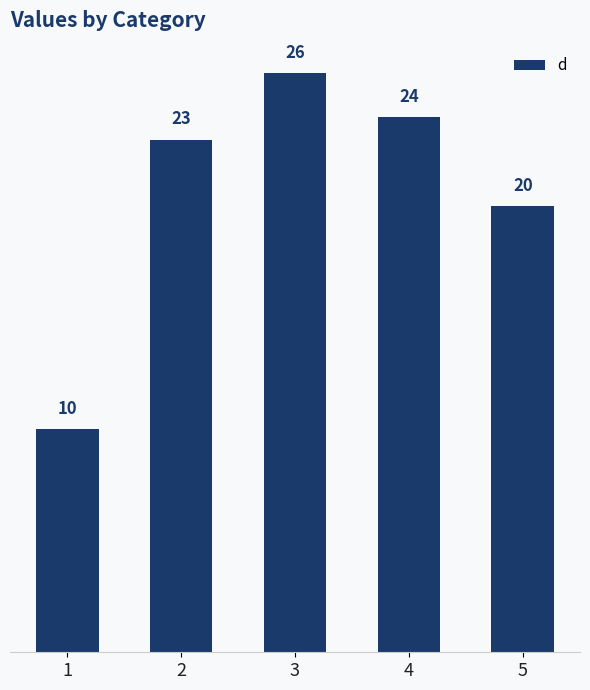

Which category has the lowest value across all series?

1